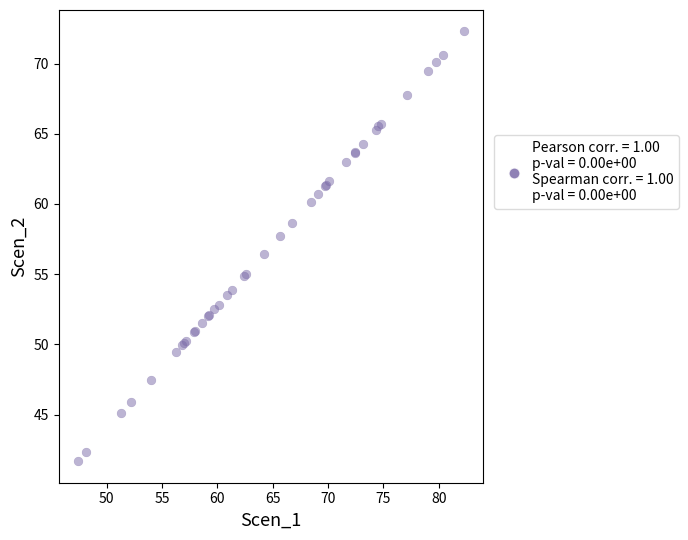

What Y value in the scatter plot is closest to 56?

56.4